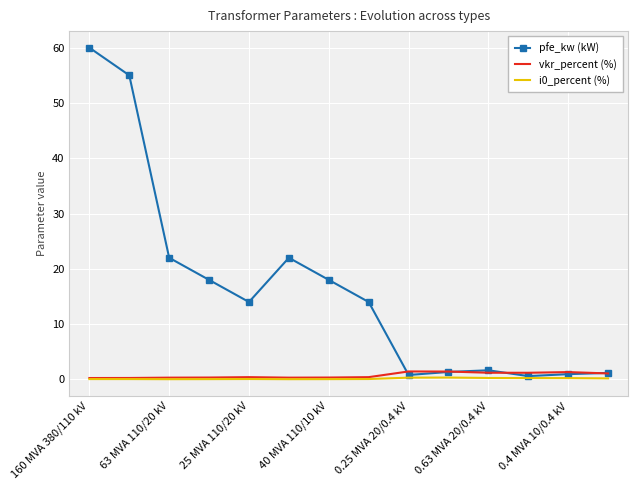

Which series has the widest spread of values?

pfe_kw (kW)